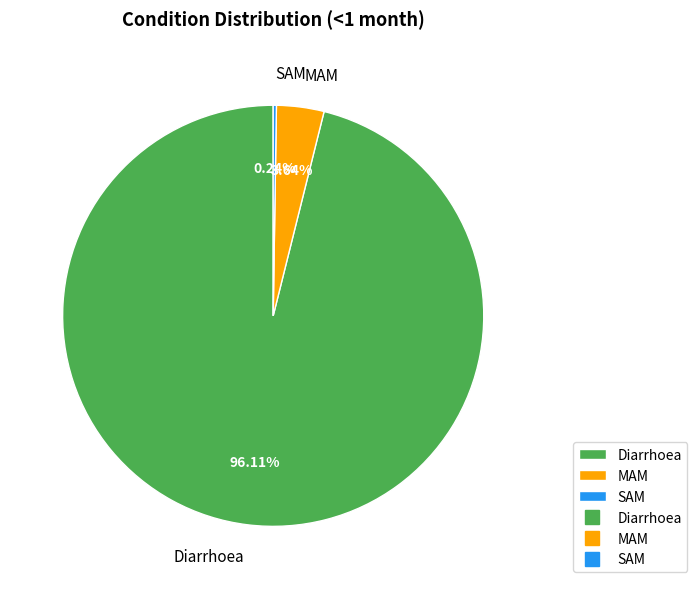

Is there a majority slice in this chart?

Yes